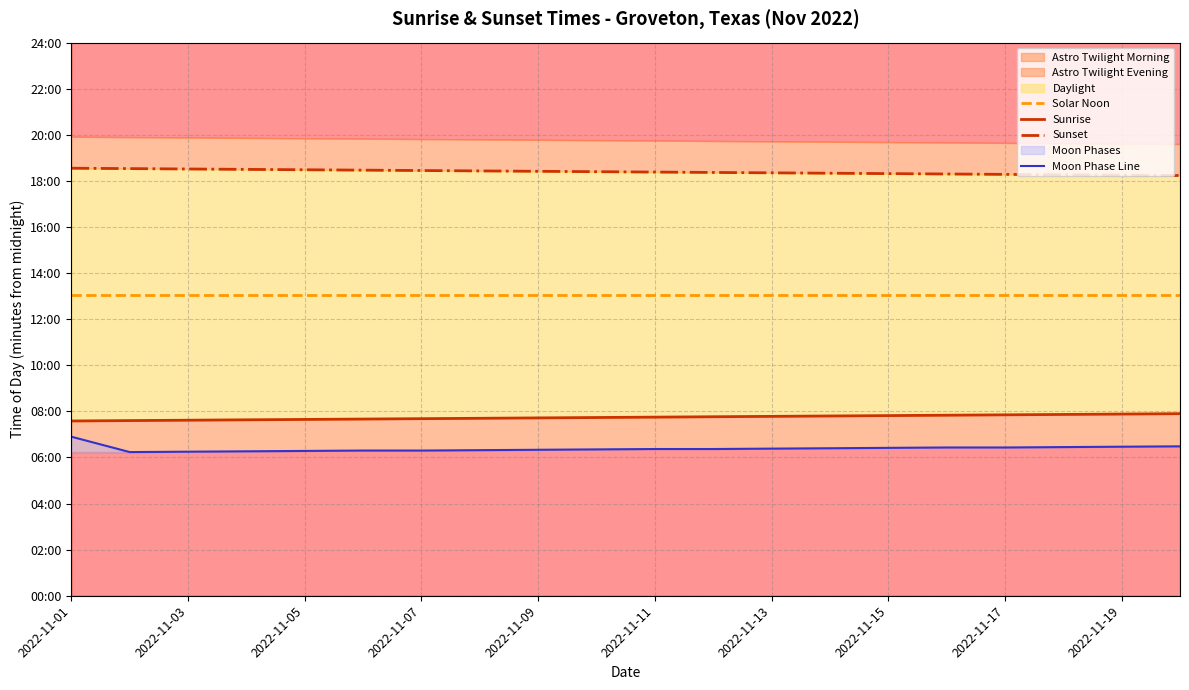

What is the difference between the highest and lowest values at 2022-11-05?

732